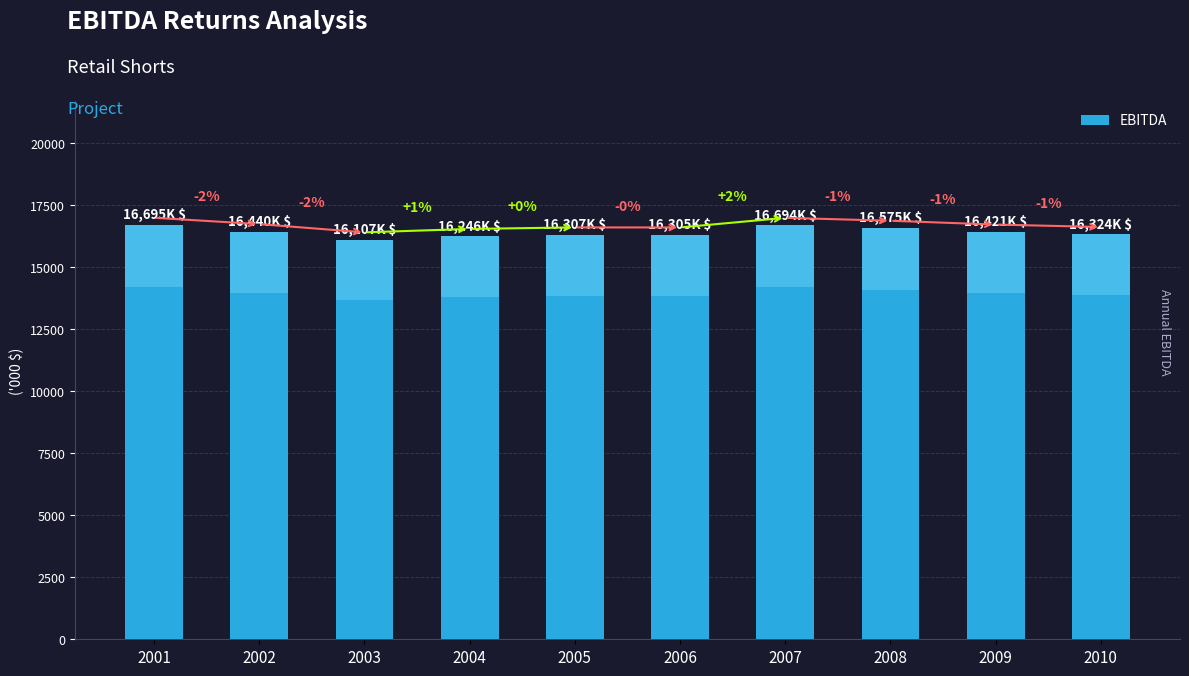

Does the chart contain any negative values?

No